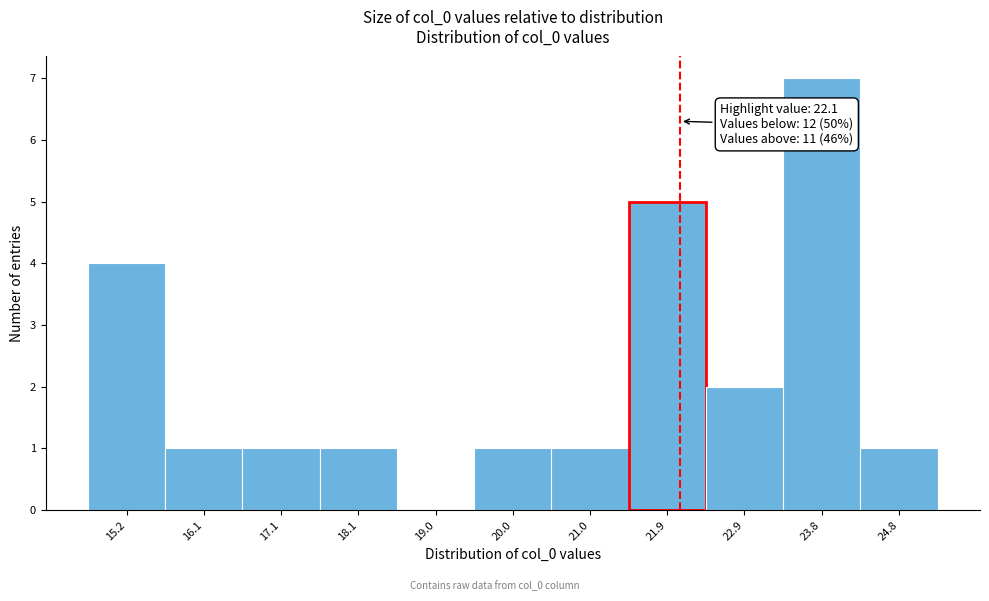

Which range on the x-axis has the tallest bar?

23.4 to 24.3